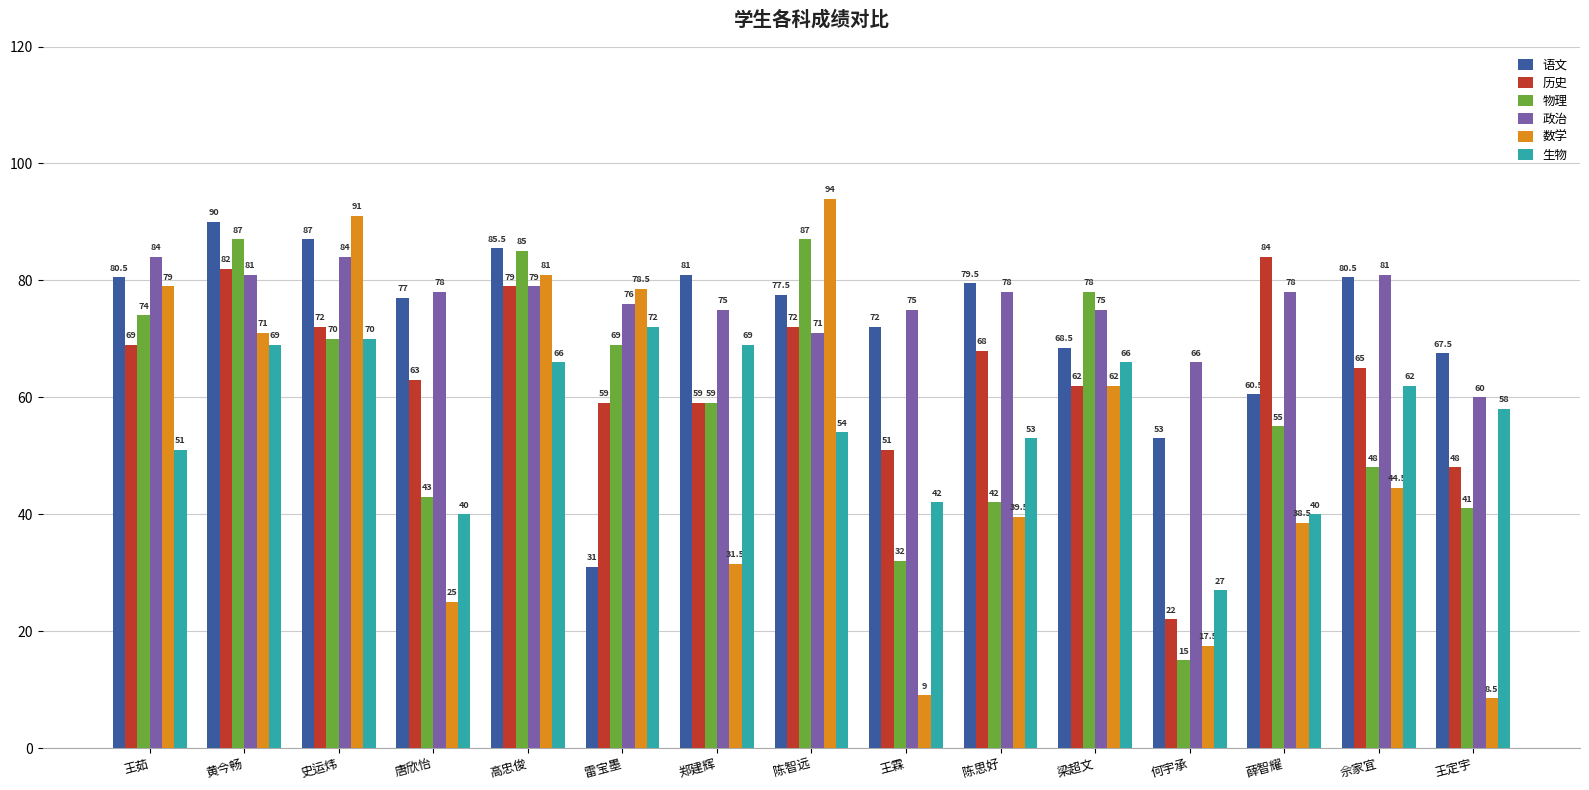

Reading left to right, extract all data points from this chart.

语文: 王茹=80.5	黄今畅=90.0	史运炜=87.0	唐欣怡=77.0	高忠俊=85.5	雷宝墨=31.0	郑建辉=81.0	陈智远=77.5	王霖=72.0	陈思好=79.5	梁超文=68.5	何宇承=53.0	薛智耀=60.5	佘家宜=80.5	王定宇=67.5
历史: 王茹=69.0	黄今畅=82.0	史运炜=72.0	唐欣怡=63.0	高忠俊=79.0	雷宝墨=59.0	郑建辉=59.0	陈智远=72.0	王霖=51.0	陈思好=68.0	梁超文=62.0	何宇承=22.0	薛智耀=84.0	佘家宜=65.0	王定宇=48.0
物理: 王茹=74.0	黄今畅=87.0	史运炜=70.0	唐欣怡=43.0	高忠俊=85.0	雷宝墨=69.0	郑建辉=59.0	陈智远=87.0	王霖=32.0	陈思好=42.0	梁超文=78.0	何宇承=15.0	薛智耀=55.0	佘家宜=48.0	王定宇=41.0
政治: 王茹=84.0	黄今畅=81.0	史运炜=84.0	唐欣怡=78.0	高忠俊=79.0	雷宝墨=76.0	郑建辉=75.0	陈智远=71.0	王霖=75.0	陈思好=78.0	梁超文=75.0	何宇承=66.0	薛智耀=78.0	佘家宜=81.0	王定宇=60.0
数学: 王茹=79.0	黄今畅=71.0	史运炜=91.0	唐欣怡=25.0	高忠俊=81.0	雷宝墨=78.5	郑建辉=31.5	陈智远=94.0	王霖=9.0	陈思好=39.5	梁超文=62.0	何宇承=17.5	薛智耀=38.5	佘家宜=44.5	王定宇=8.5
生物: 王茹=51.0	黄今畅=69.0	史运炜=70.0	唐欣怡=40.0	高忠俊=66.0	雷宝墨=72.0	郑建辉=69.0	陈智远=54.0	王霖=42.0	陈思好=53.0	梁超文=66.0	何宇承=27.0	薛智耀=40.0	佘家宜=62.0	王定宇=58.0